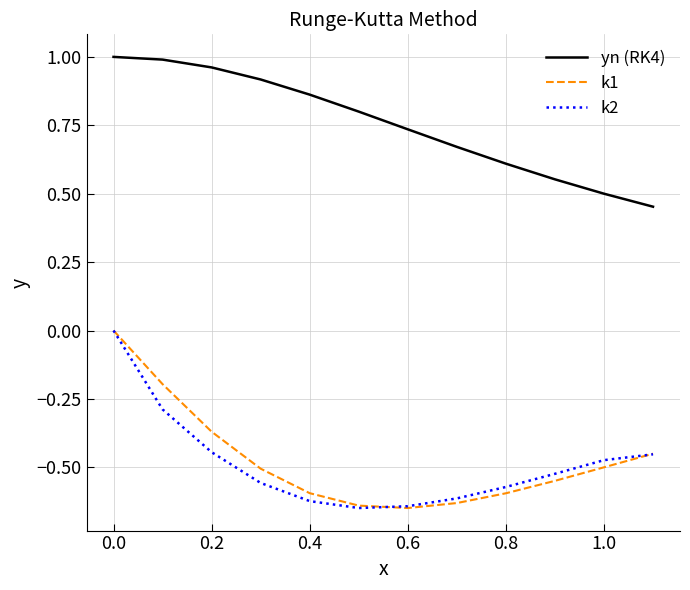

True or false: yn (RK4) and k1 intersect in this chart.

False